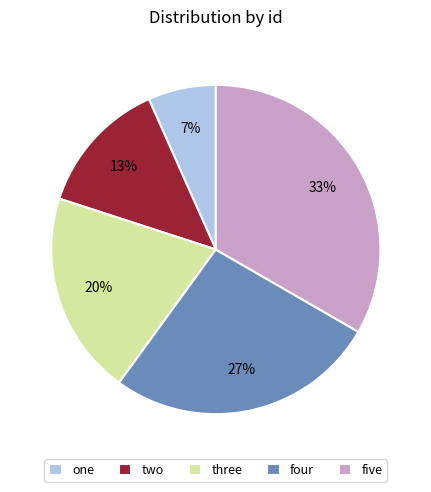

How many segments does this pie chart have?

5